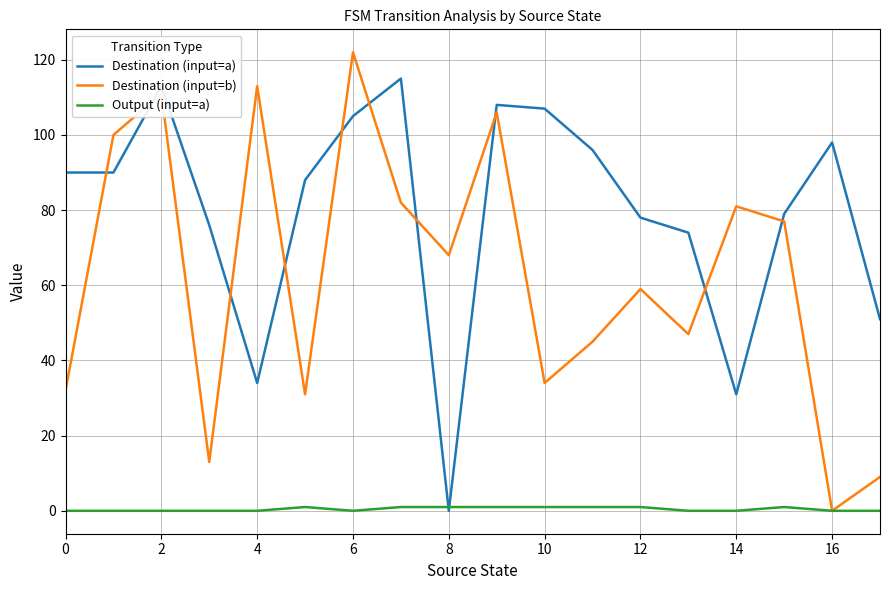

Which series has the widest spread of values?

Destination (input=b)